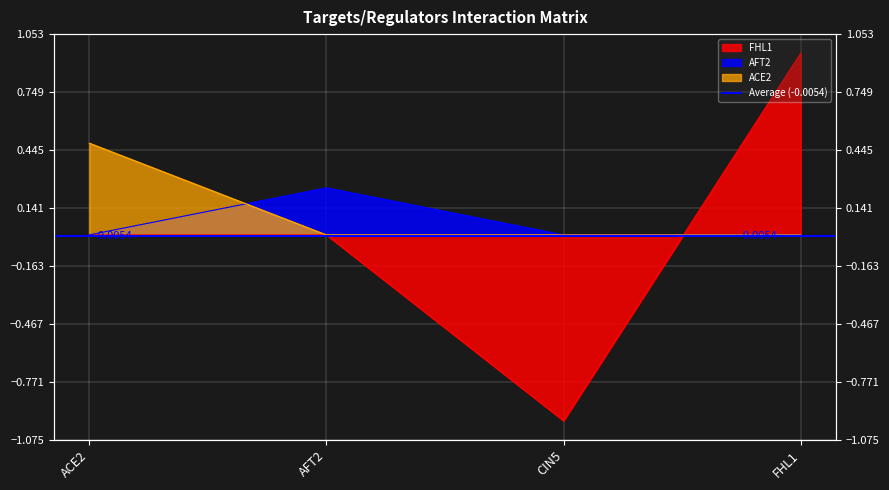

Rank the series at FHL1 from highest to lowest value.

FHL1, AFT2, ACE2_diag